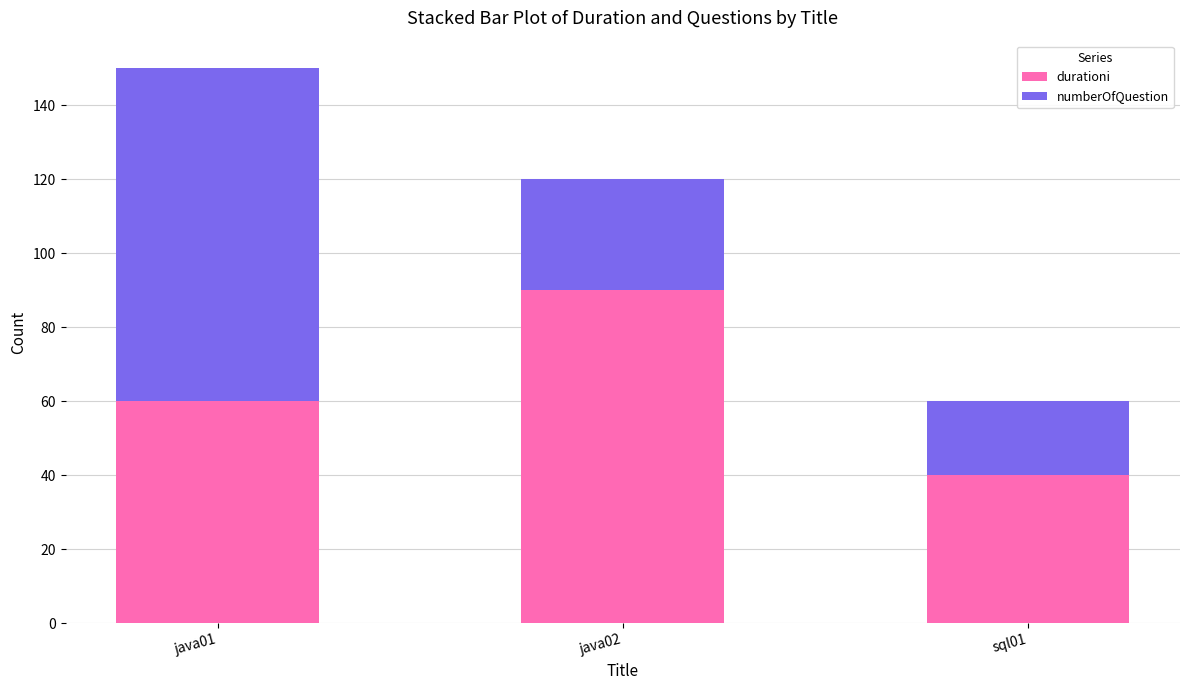

Does the chart contain stacked bars?

Yes